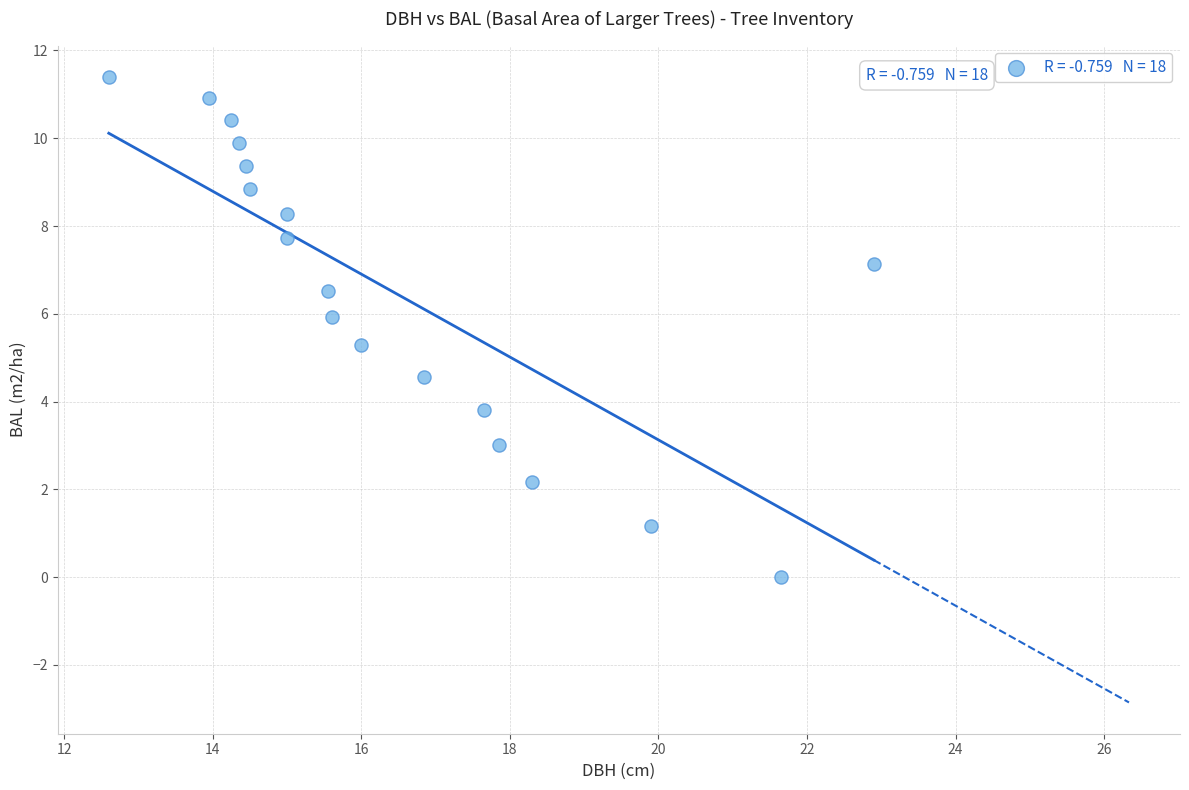

What is the range of Y values (max minus min)?

11.4